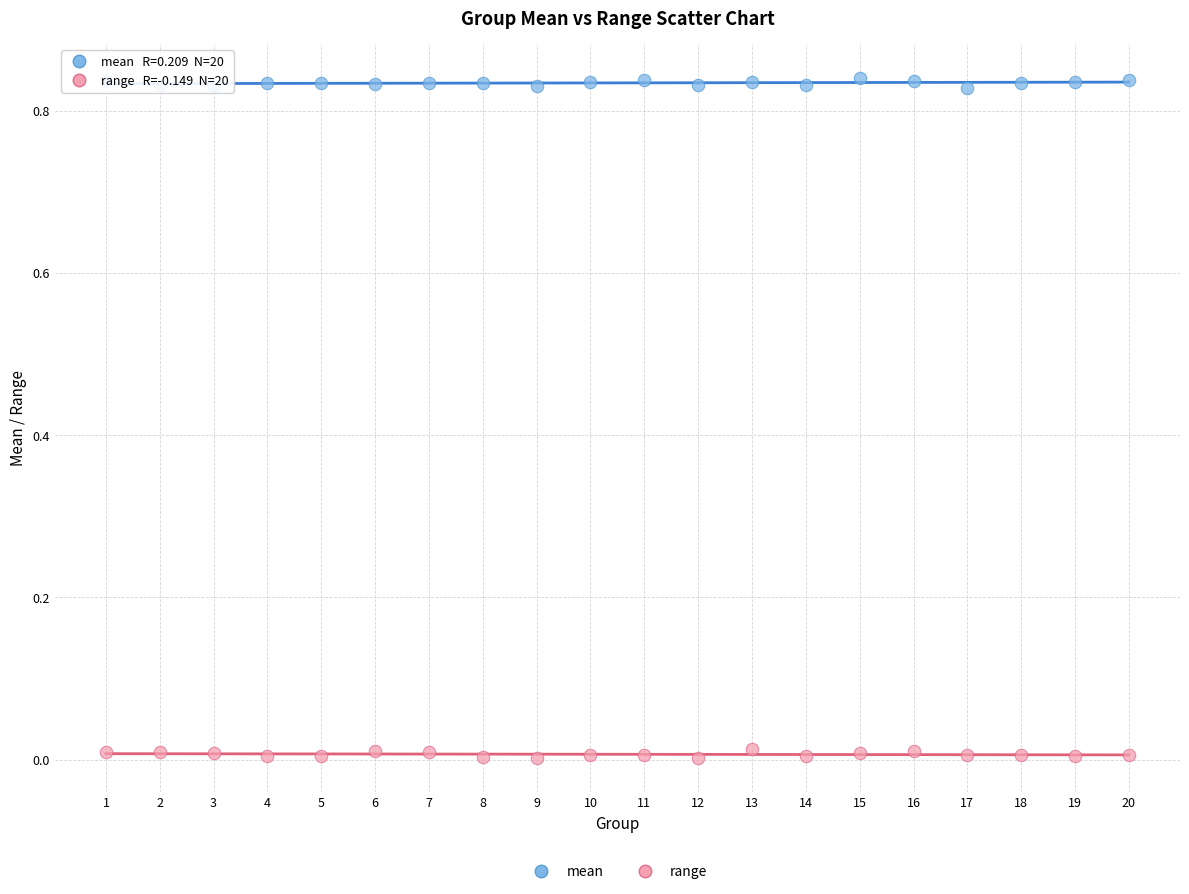

Which series reaches the minimum Y coordinate?

range